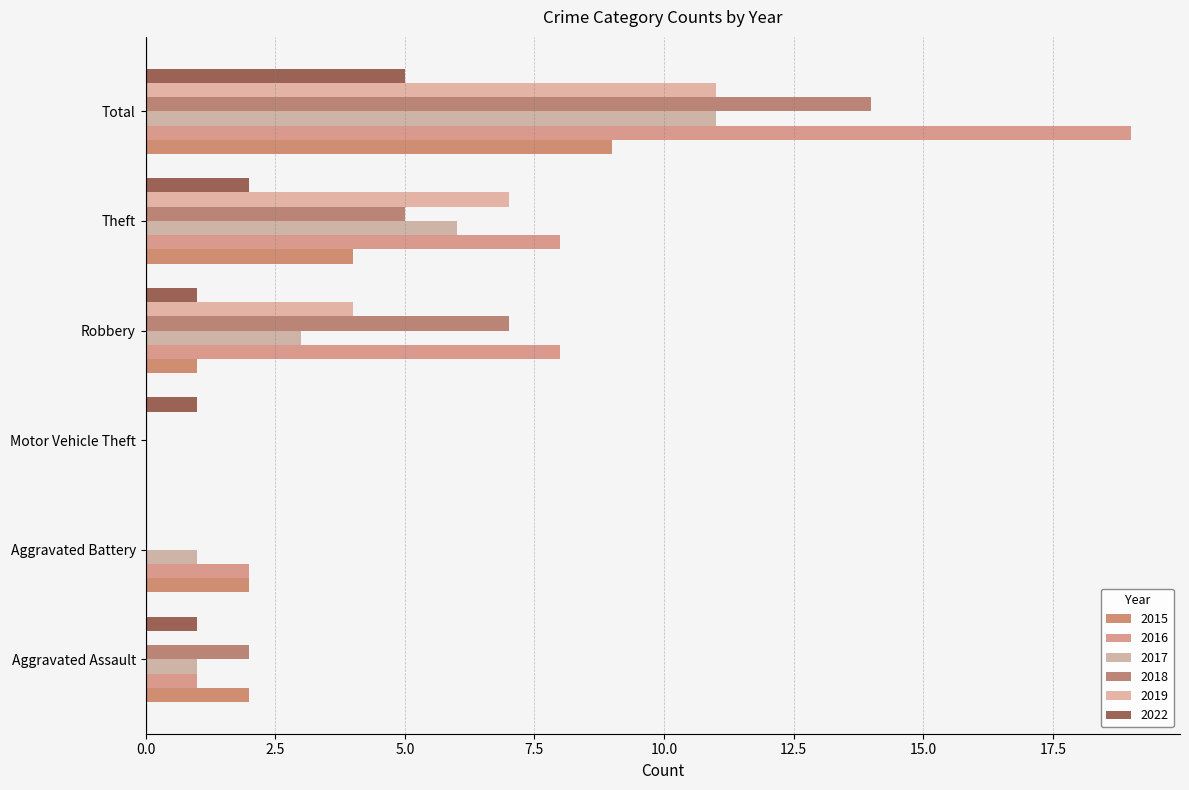

How many distinct data groups are displayed?

6